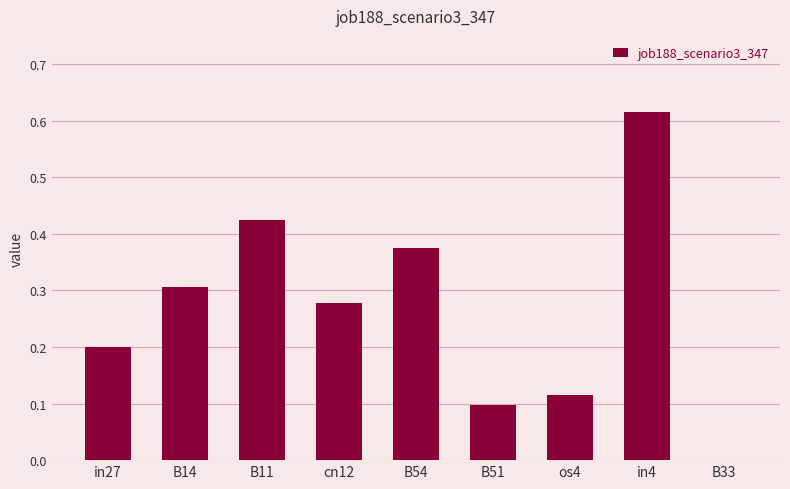

Count the values in the range 0 to 1.

9